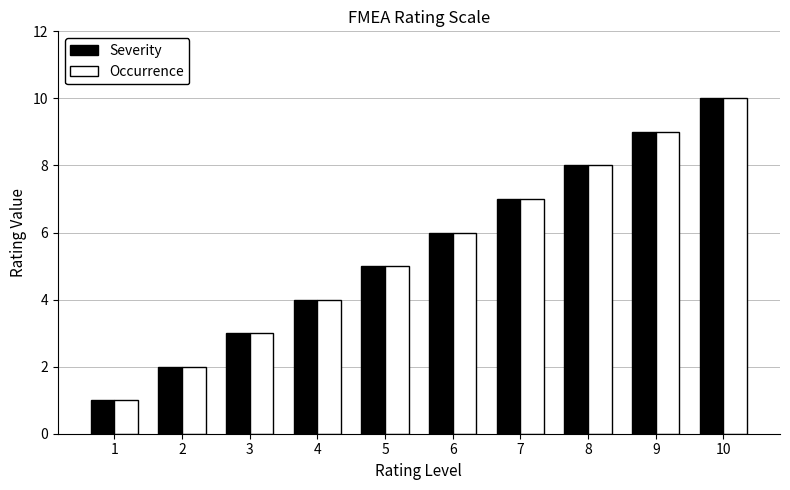

Is the value of Severity at 1 greater than the value of Occurrence at 6?

No